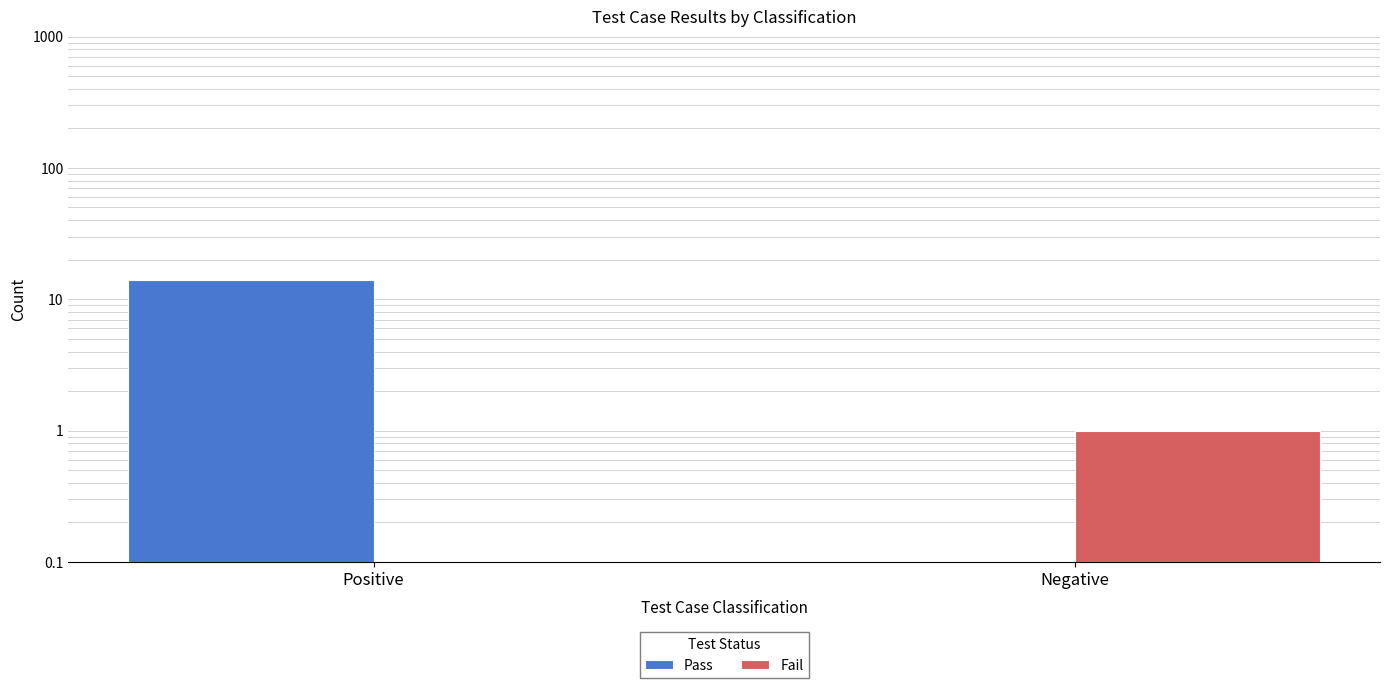

Is the value of Pass at Negative greater than the value of Fail at Negative?

No